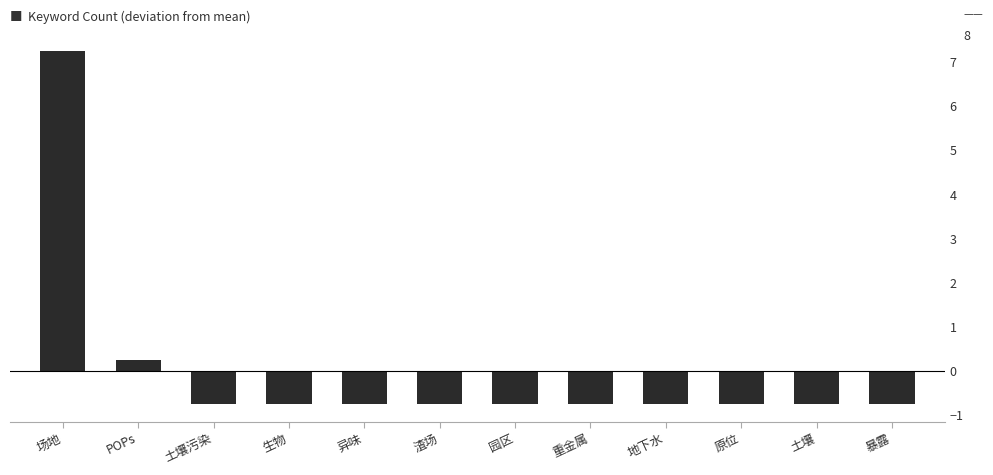

At which label does the data first exceed 0?

场地